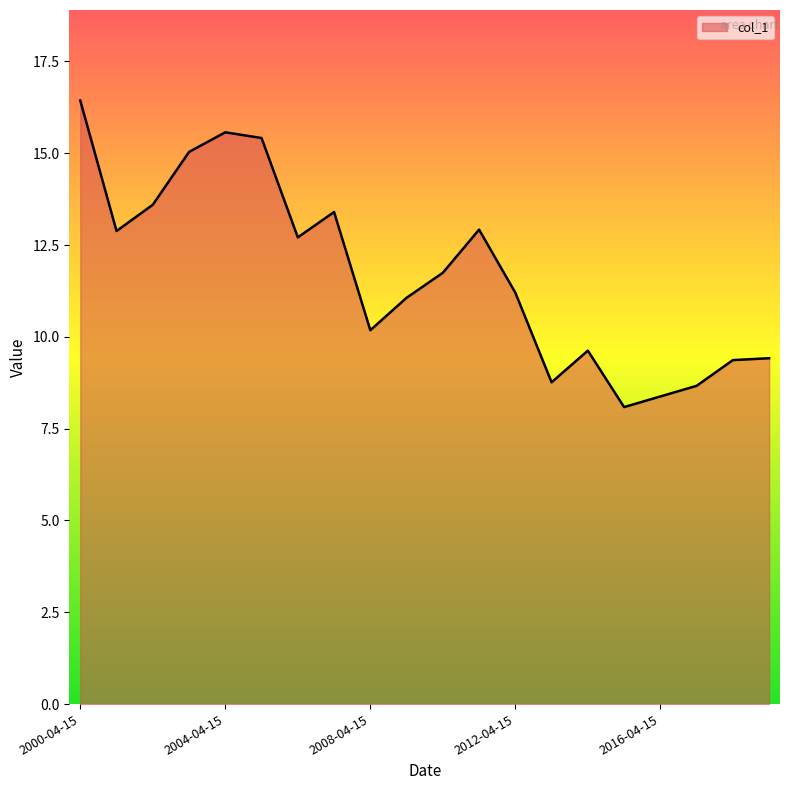

What is the minimum value shown in the chart?

8.1